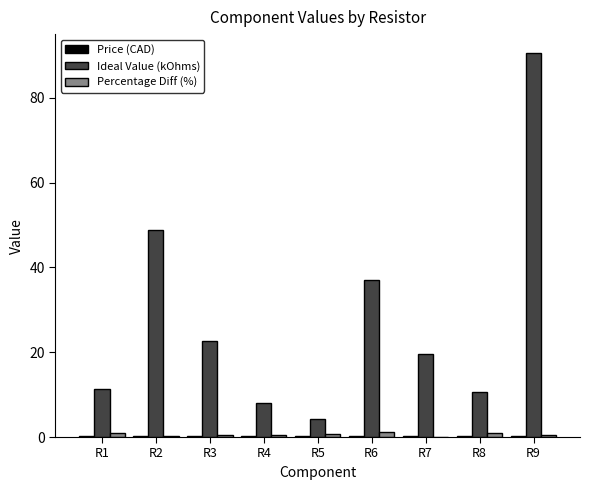

Which series has the widest spread of values?

Ideal Value (kOhms)